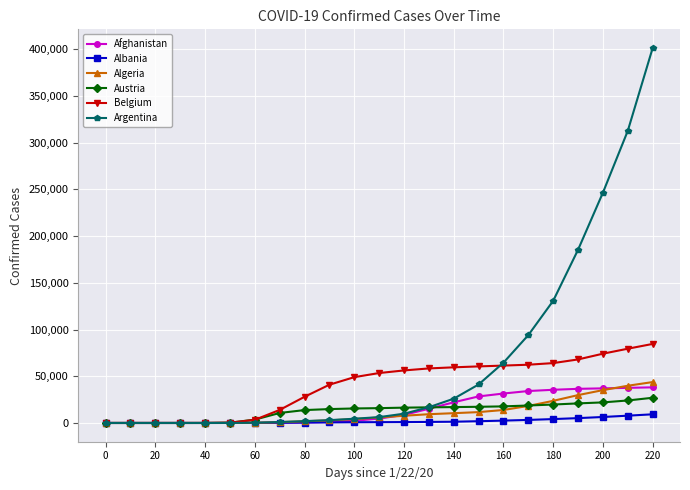

What is the difference between the maximum and second lowest values in the Belgium series?

84599